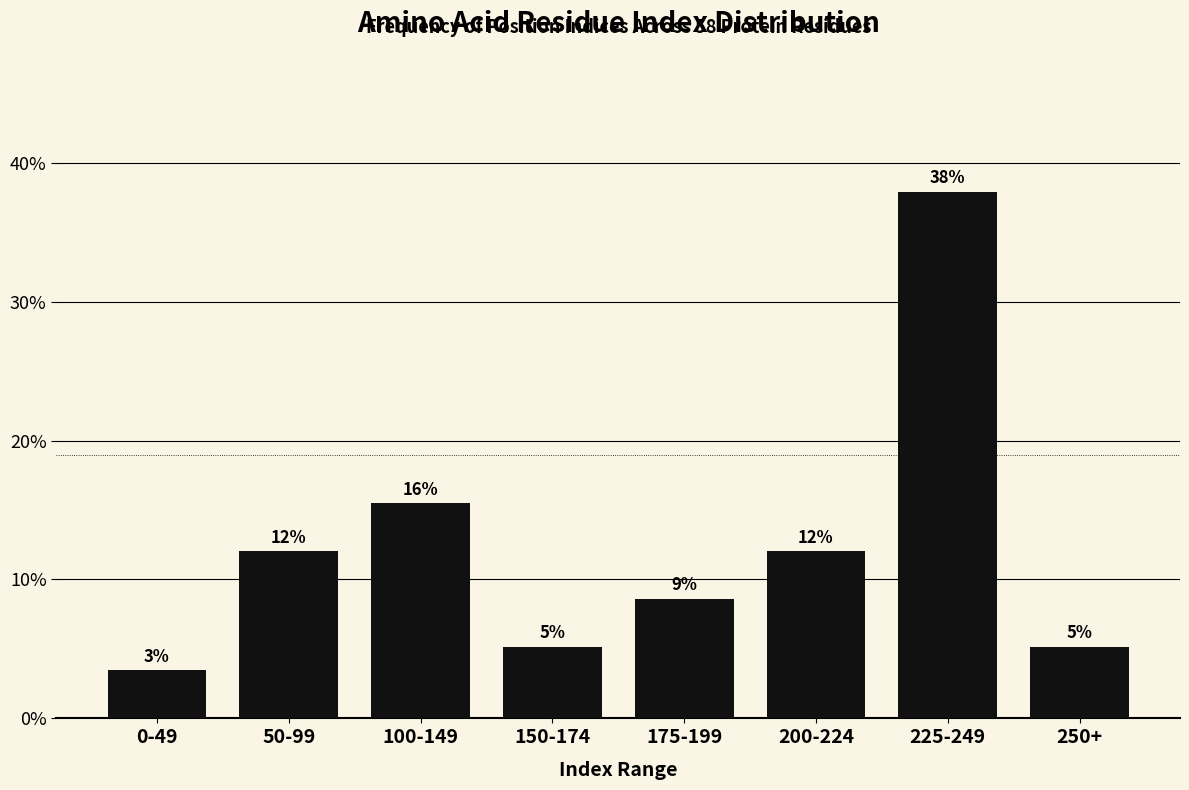

Are the bars horizontal?

No